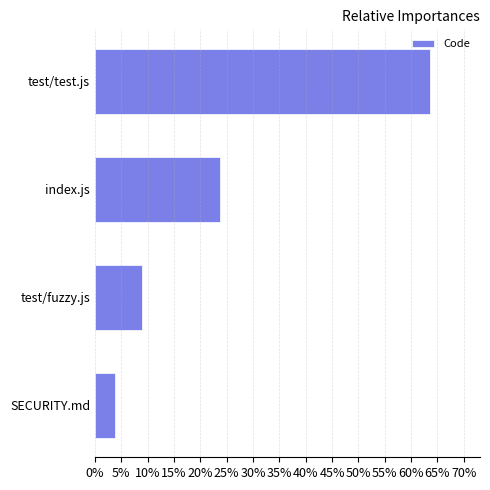

List the labels in order of value, smallest first.

SECURITY.md, test/fuzzy.js, index.js, test/test.js